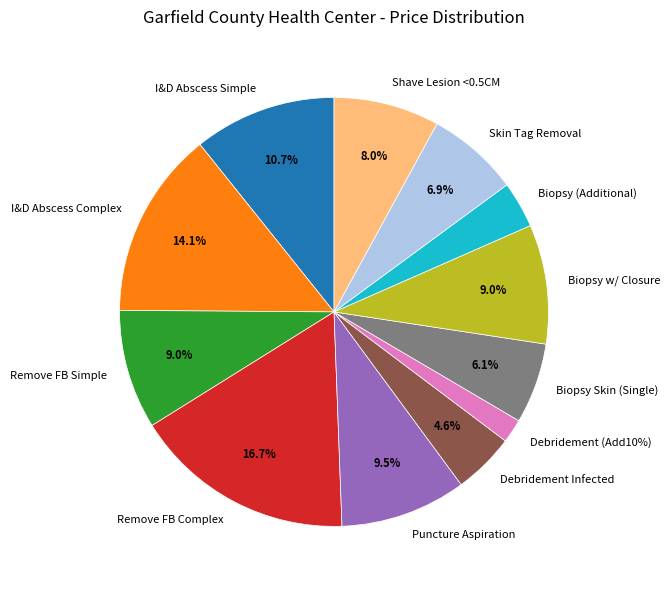

True or false: DEBRIDEMENT OF INFECTED SKIN accounts for 1% of the total.

False